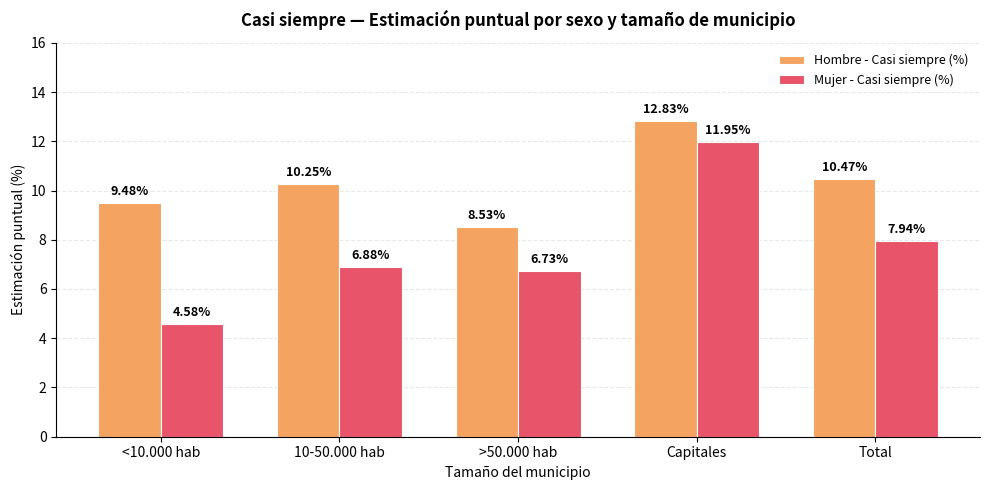

Which series has the largest total across all categories?

Hombre - Casi siempre (%)